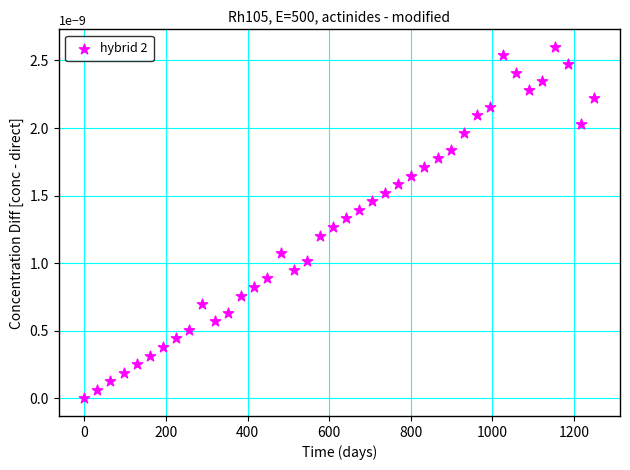

What is the range of X values (max minus min)?

1250.0